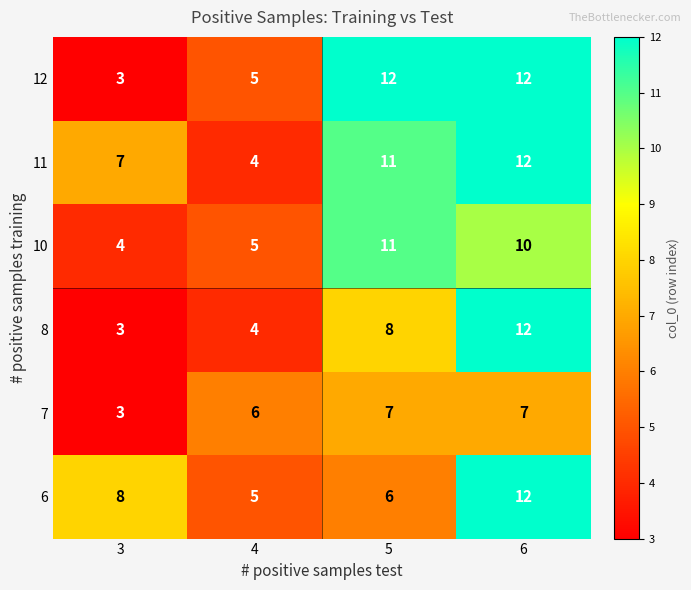

What is the spread (max minus min) of values at 5?

6